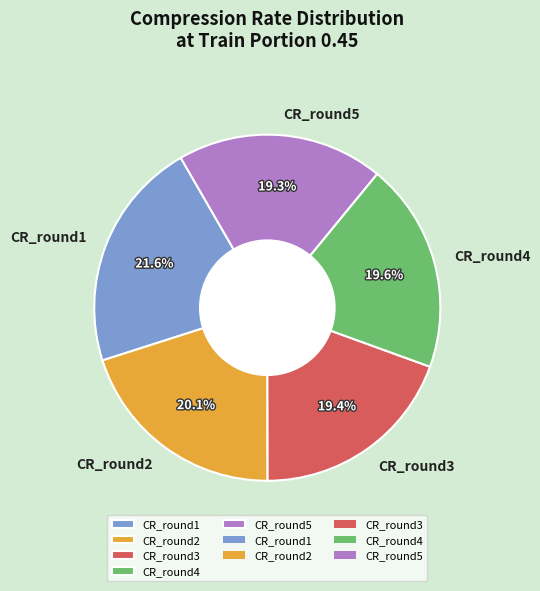

Which has a higher value, CR_round4 or CR_round1?

CR_round1